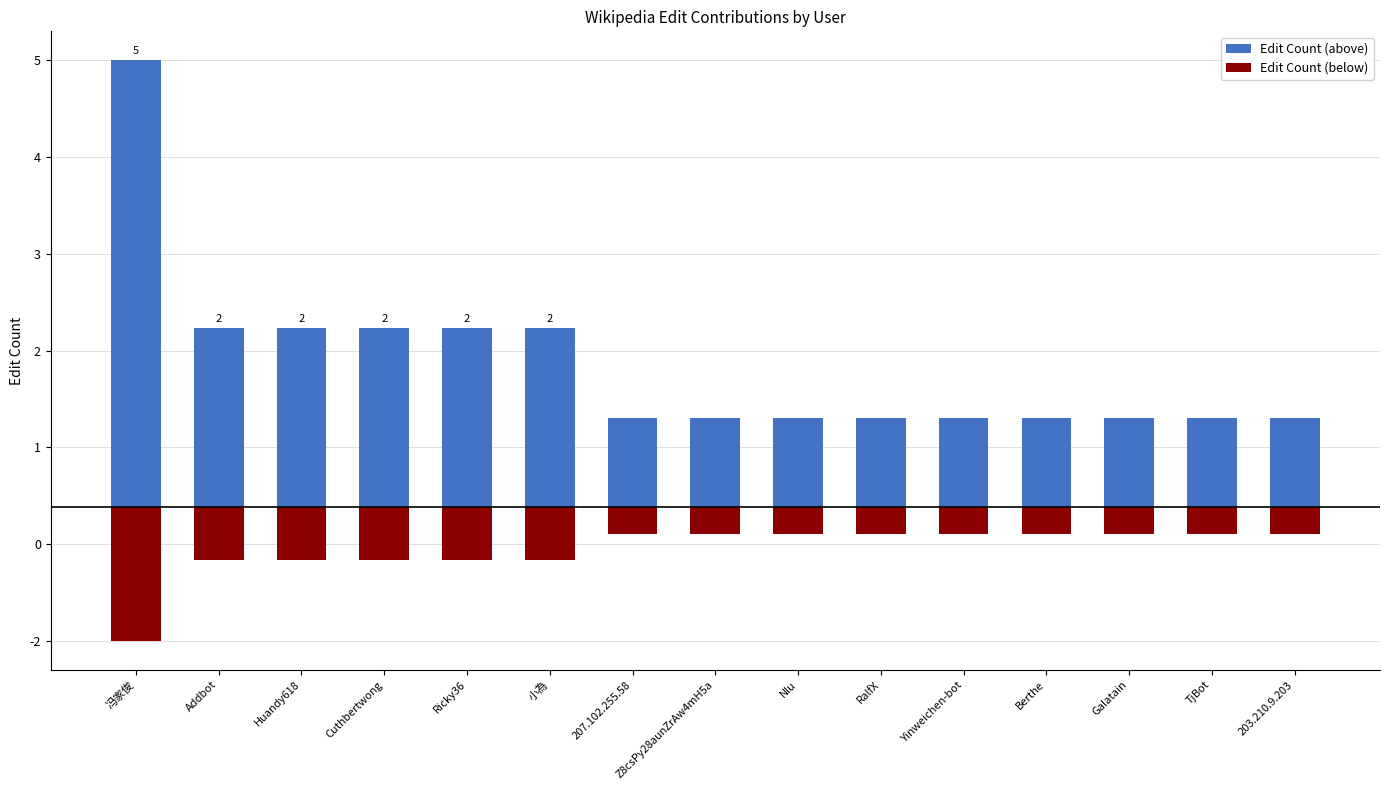

Rank the series by their maximum value, from highest to lowest.

Edit Count (above), Edit Count (below)